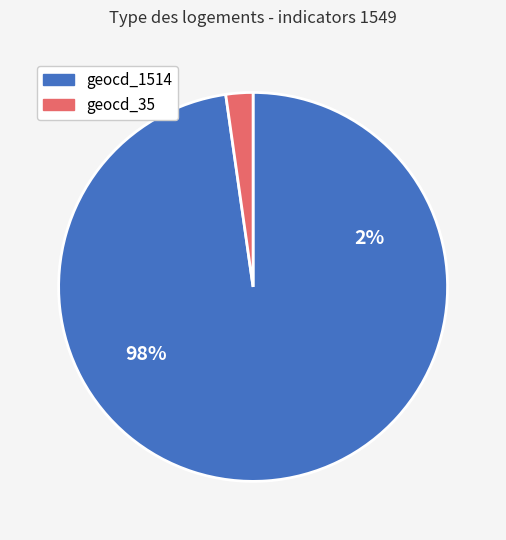

Is geocd_35 the majority of the pie?

No